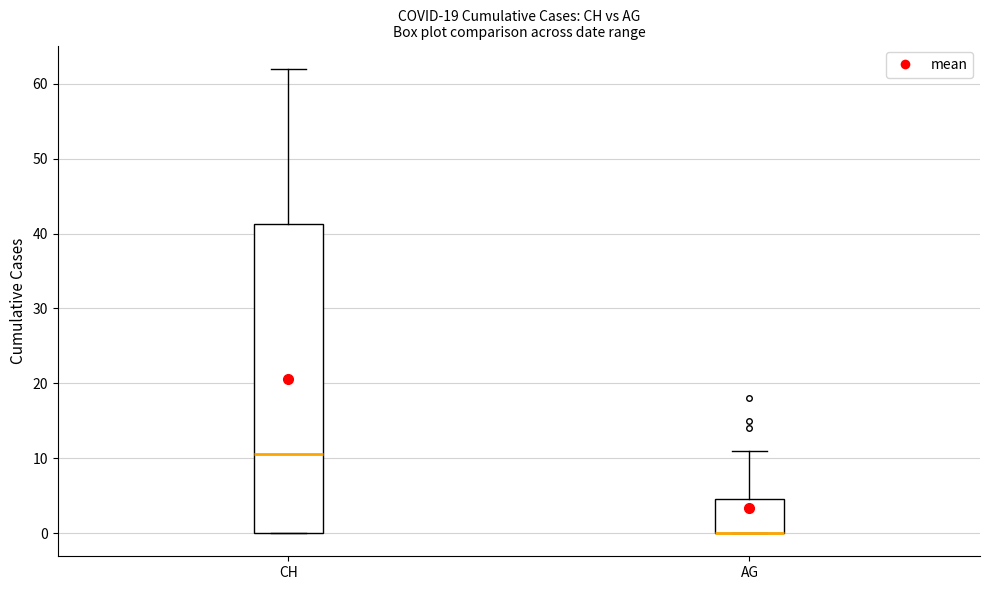

Reading left to right, transcribe this box plot: for each box, give where its median line is, the range the box spans, and where its two whiskers end, as read against the y-axis. The values are not printed on the chart, so give them approximately, as read against the axis.

CH: median 11, box 0 to 41, whiskers 0 to 62
AG: median 0 (drawn on the box's lower edge), box 0 to 5, whiskers 0 to 11